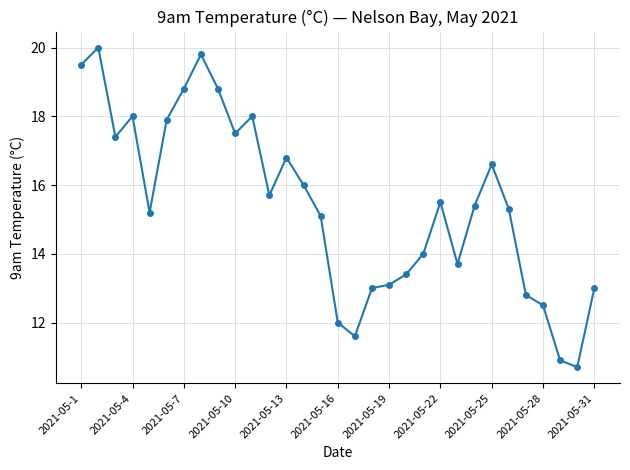

What is the maximum value shown in the chart?

20.0